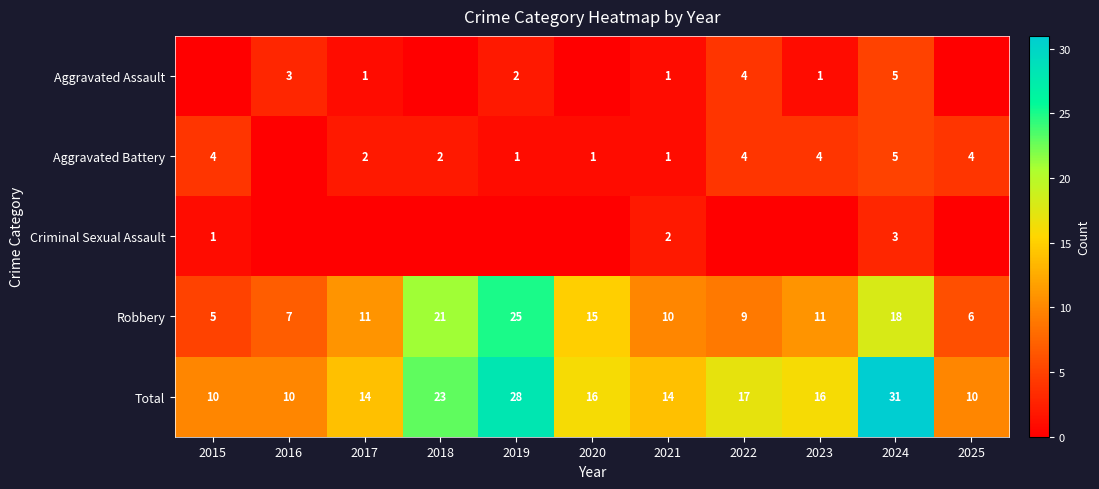

What value does the Total series have at 2021?

14